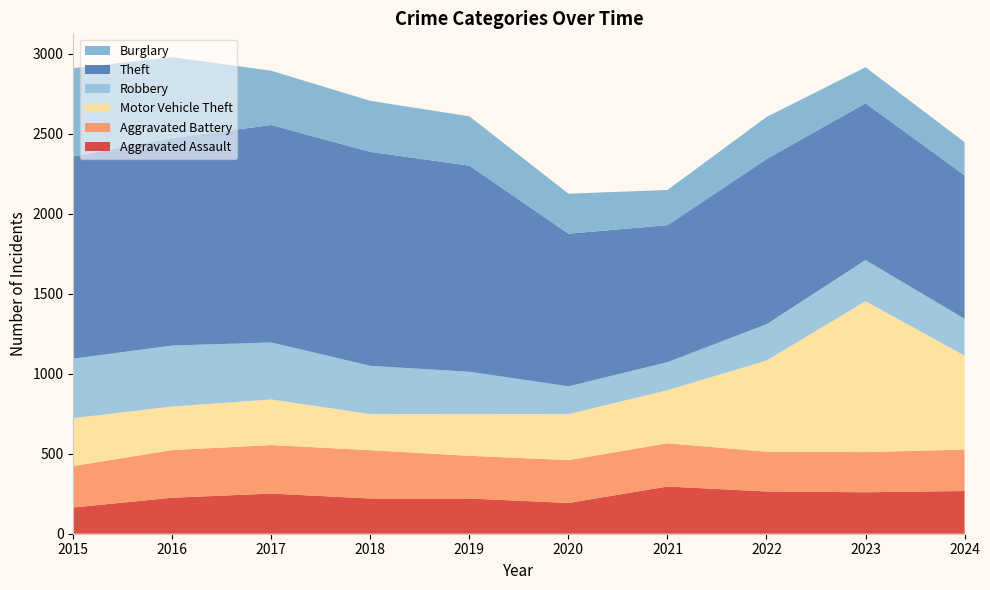

Reading left to right, what are all the values shown in this chart?

Aggravated Assault: 2015=164	2016=225	2017=251	2018=220	2019=220	2020=192	2021=295	2022=264	2023=259	2024=267
Aggravated Battery: 2015=259	2016=298	2017=303	2018=302	2019=267	2020=268	2021=270	2022=249	2023=251	2024=259
Motor Vehicle Theft: 2015=299	2016=272	2017=285	2018=225	2019=262	2020=287	2021=332	2022=569	2023=943	2024=587
Robbery: 2015=372	2016=381	2017=356	2018=302	2019=263	2020=174	2021=175	2022=227	2023=257	2024=230
Theft: 2015=1263	2016=1297	2017=1359	2018=1337	2019=1288	2020=954	2021=856	2022=1032	2023=980	2024=897
Burglary: 2015=552	2016=505	2017=339	2018=319	2019=308	2020=250	2021=220	2022=263	2023=225	2024=207